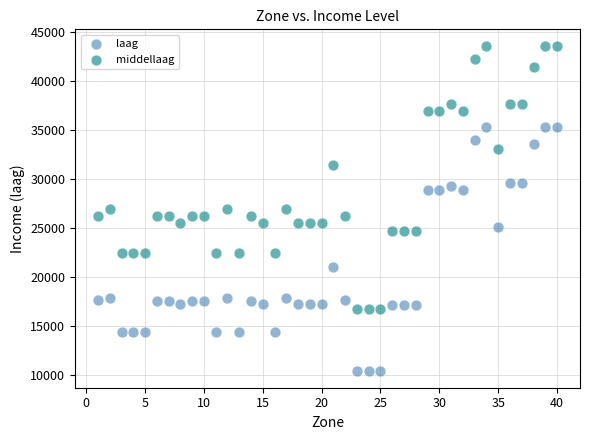

What are all the series names shown in the legend?

laag, middellaag